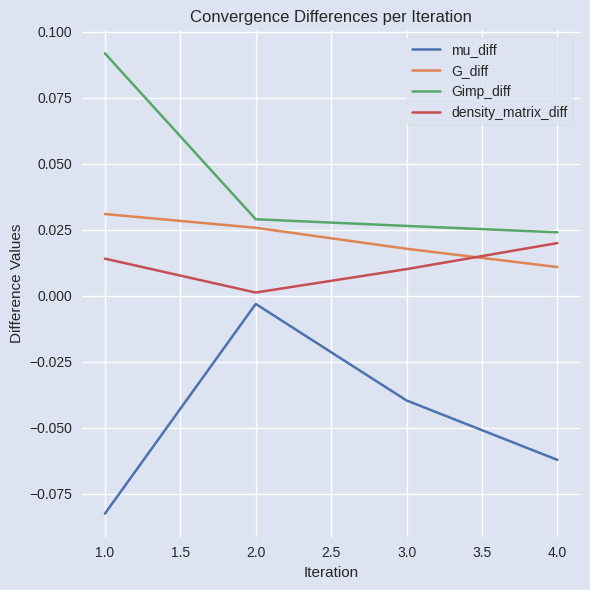

In density_matrix_diff, how many points are lower than both neighbors (excluding endpoints)?

1